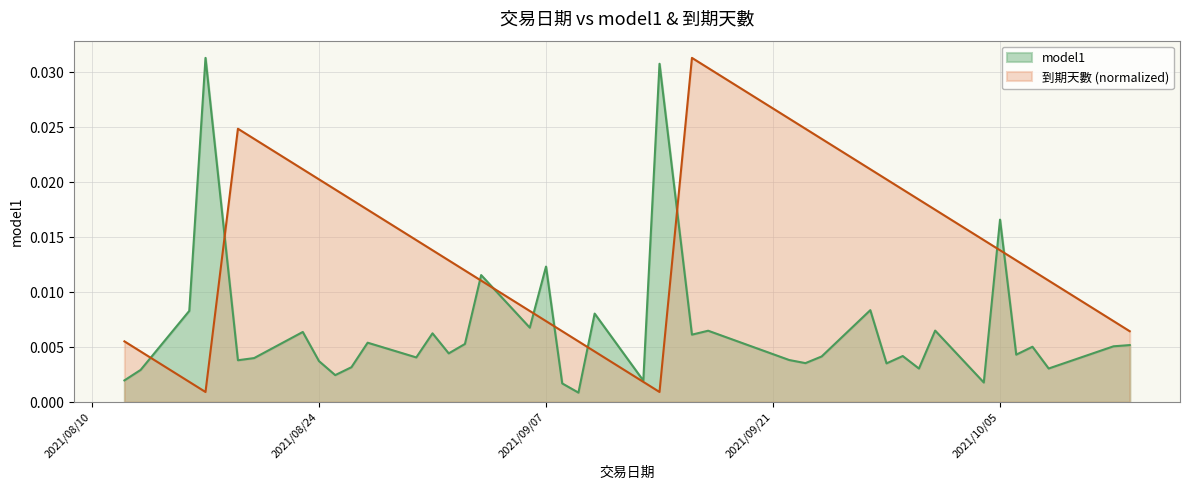

True or false: model1 and 到期天數 cross at least once.

True